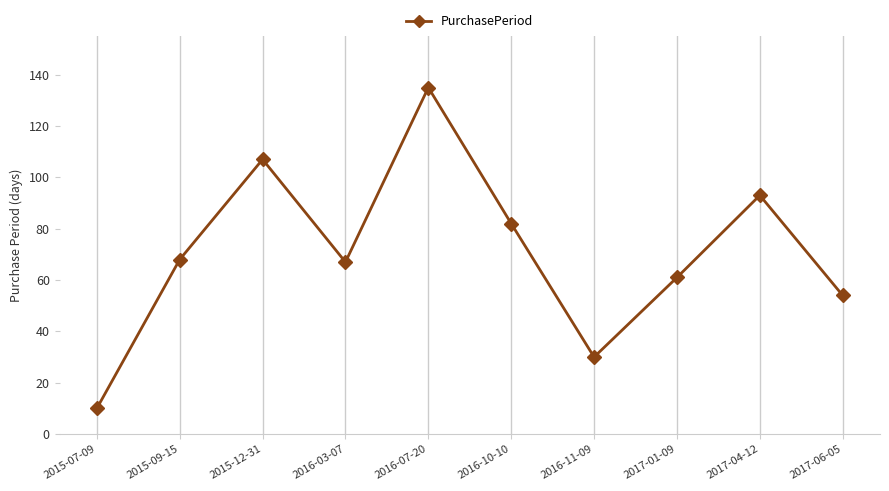

The value at 2017-04-12 is 63. True or false?

False